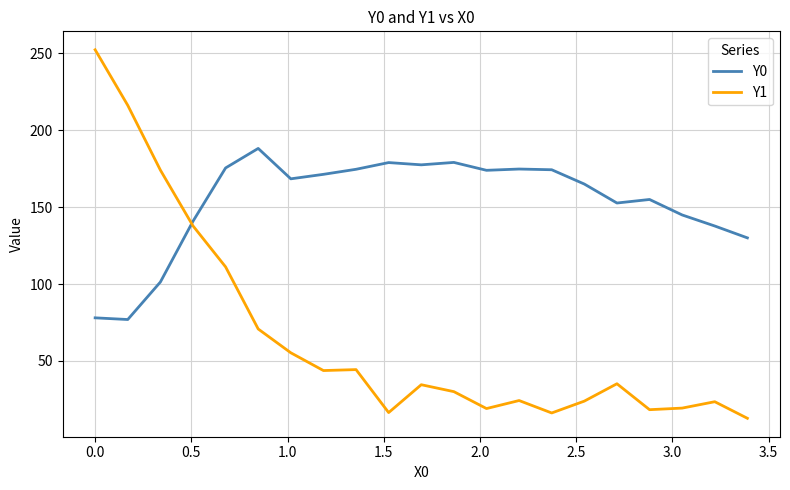

What is the minimum value for Y0?

76.9